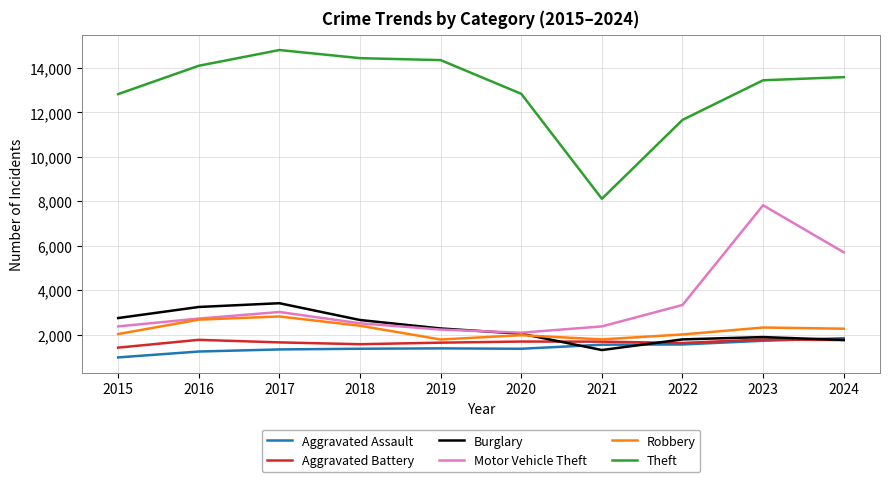

What is the difference between the maximum and second lowest values in the Theft series?

3145